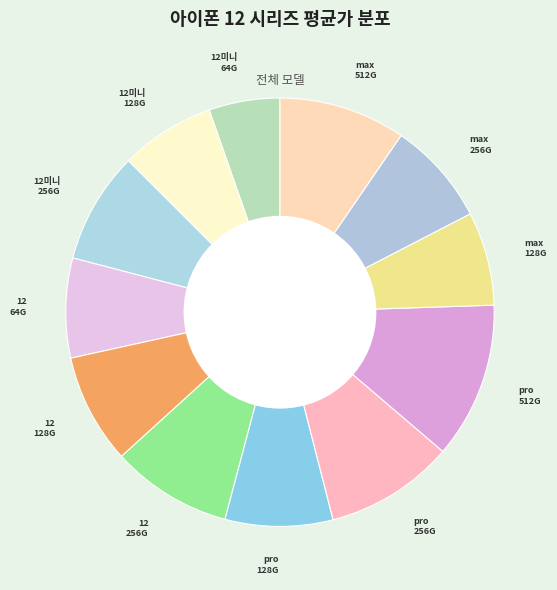

How many slices are in this pie chart?

12